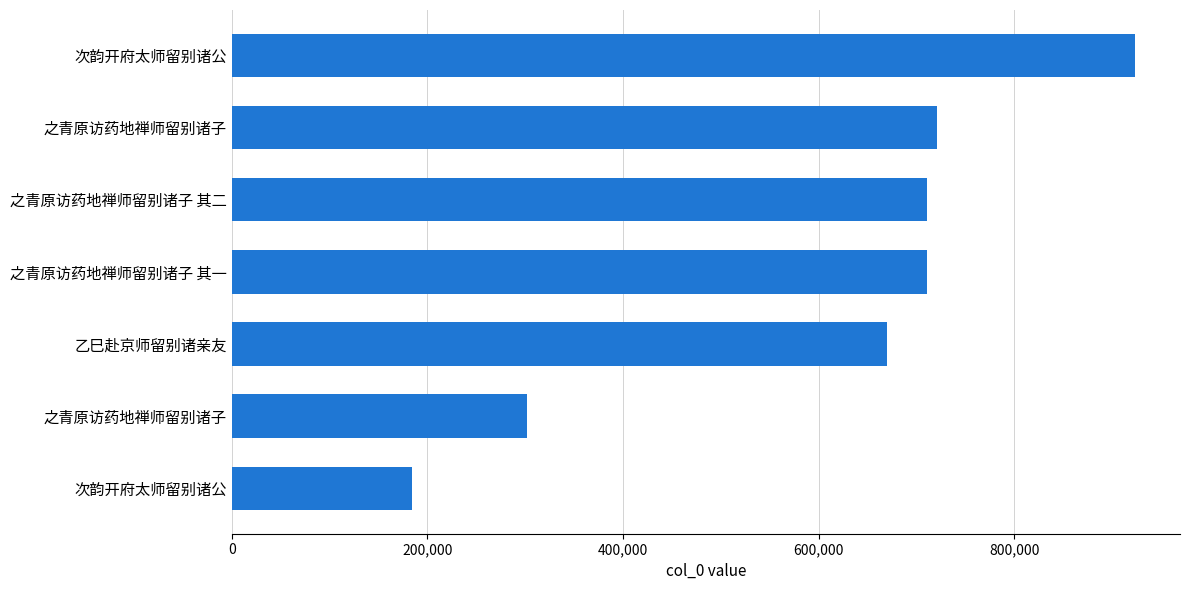

Count the number of categories in the chart.

7